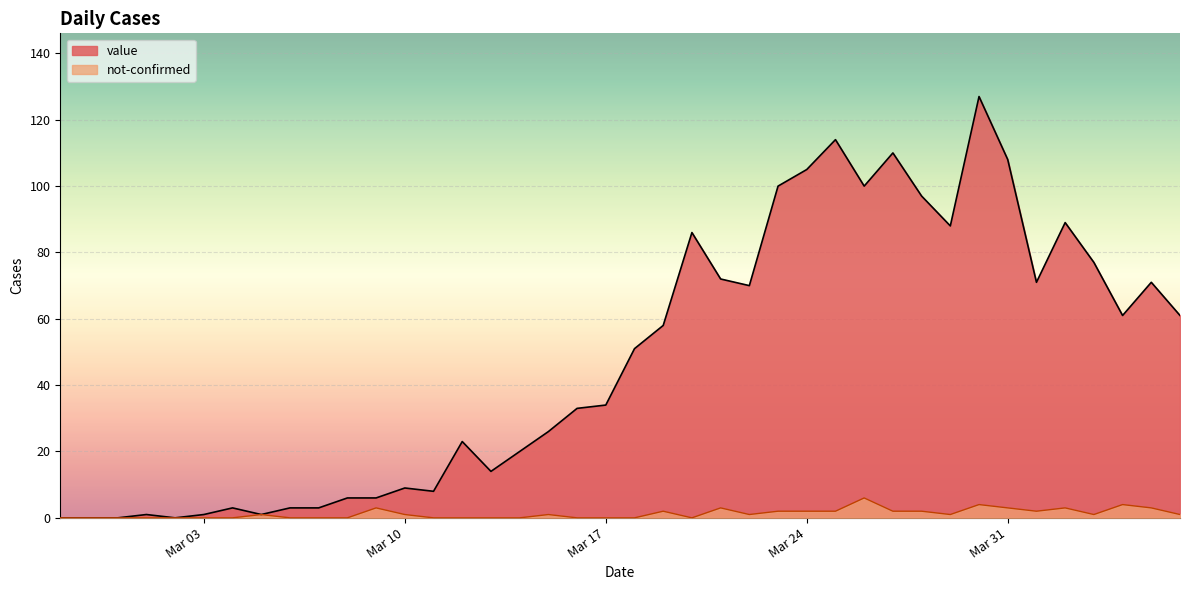

Rank the series by their average value, from highest to lowest.

value, not-confirmed